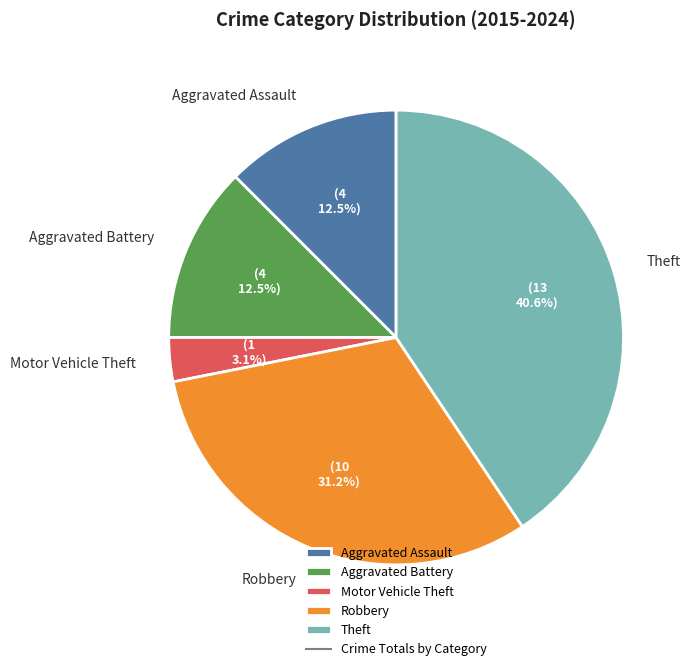

Does Robbery represent more than half of the total?

No